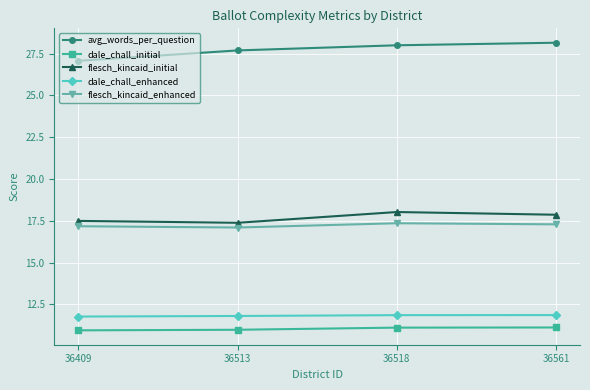

True or false: dale_chall_enhanced and dale_chall_initial intersect in this chart.

False